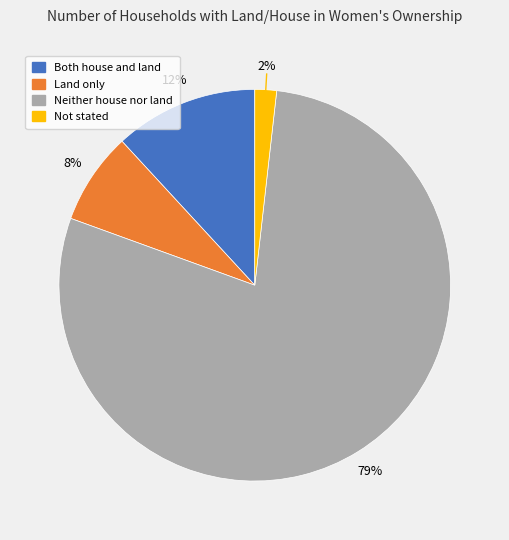

The Neither house nor land slice represents 91% of the pie. True or false?

False